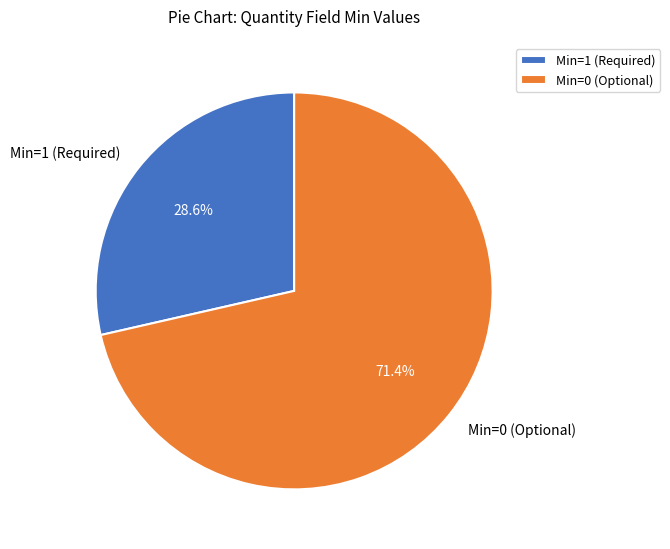

Which category has the smallest portion of the pie?

Min=1 (Required)